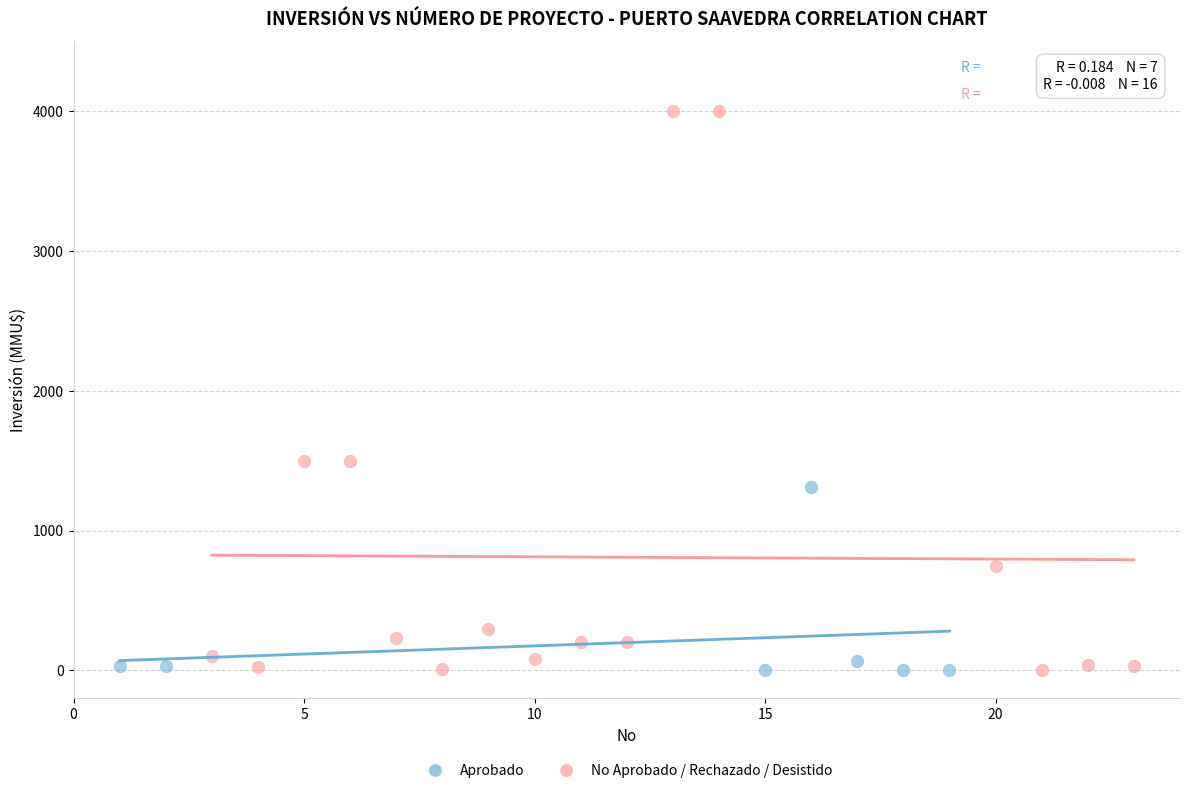

Which series reaches the maximum Y coordinate?

No Aprobado / Rechazado / Desistido